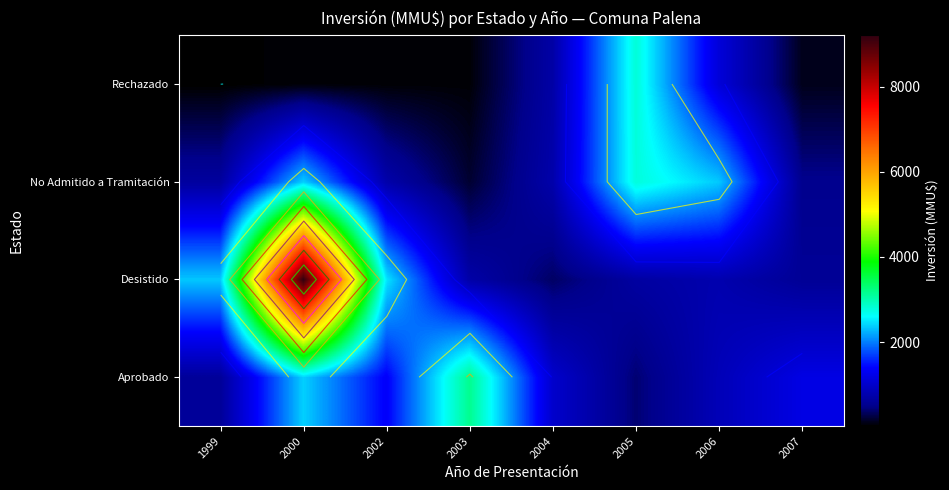

Reading right to left, what are all the values shown in this chart?

row_0: 1198.6	846.9	411.2	1011.4	3166.5	1369.6	2388.9	602.0
row_1: 580.3	771.8	668.7	363.6	719.5	2489.0	9205.9	2341.5
row_2: 517.8	2350.4	2772.5	745.5	197.8	744.5	2384.5	648.1
row_3: 124.3	1112.6	2790.8	708.9	53.6	52.4	60.3	26.5